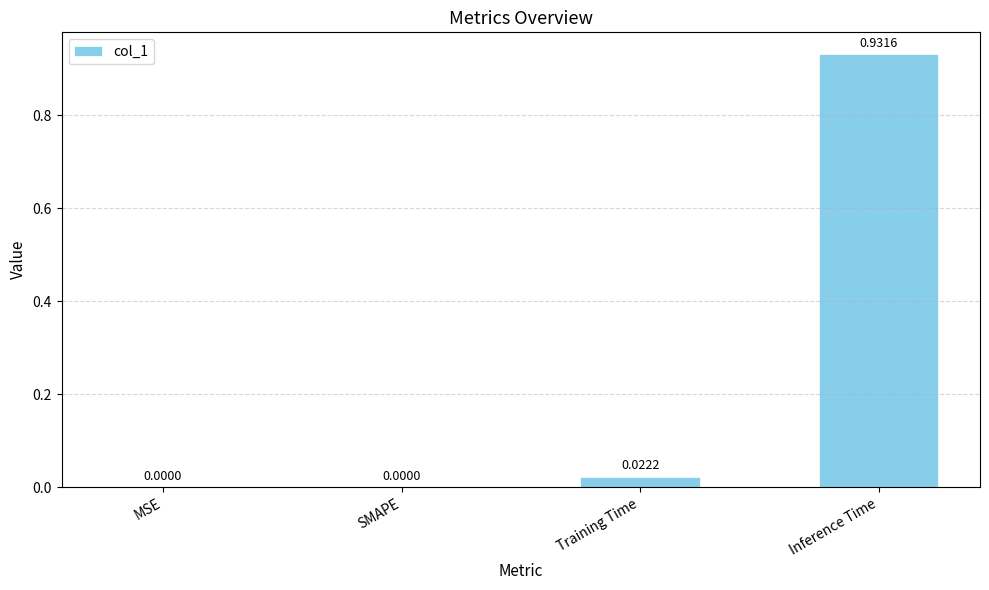

Between Inference Time and SMAPE, which is larger?

Inference Time